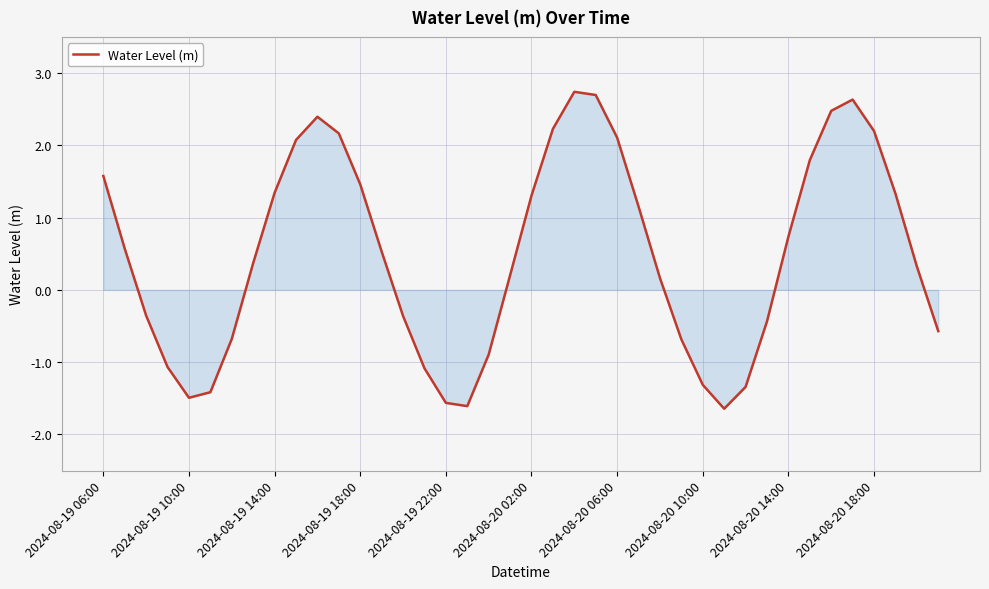

What is the smallest value displayed?

-1.6